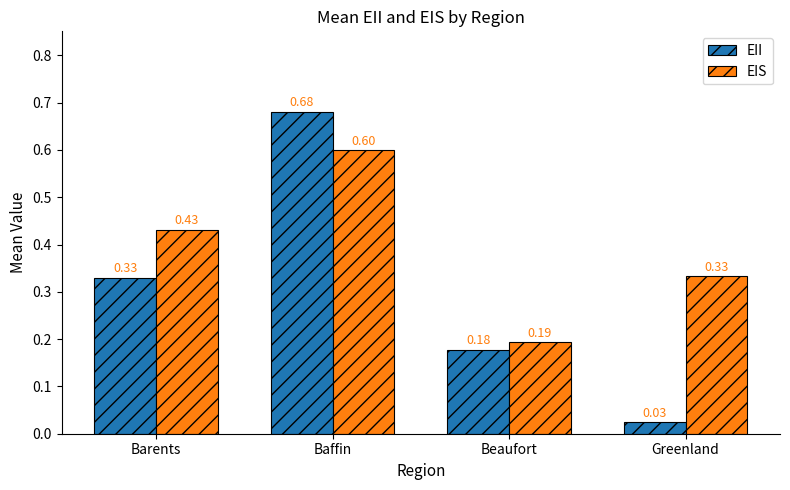

Between Baffin and Beaufort, which series saw the biggest shift?

EII